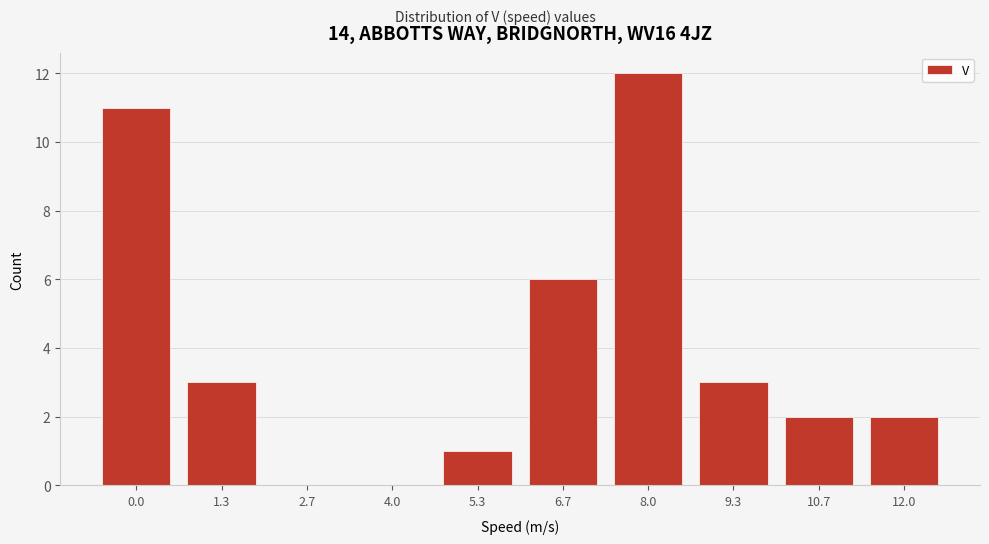

Reading right to left, what are all the values shown in this chart?

12.0=2	10.7=2	9.3=3	8.0=12	6.7=6	5.3=1	4.0=0	2.7=0	1.3=3	0.0=11